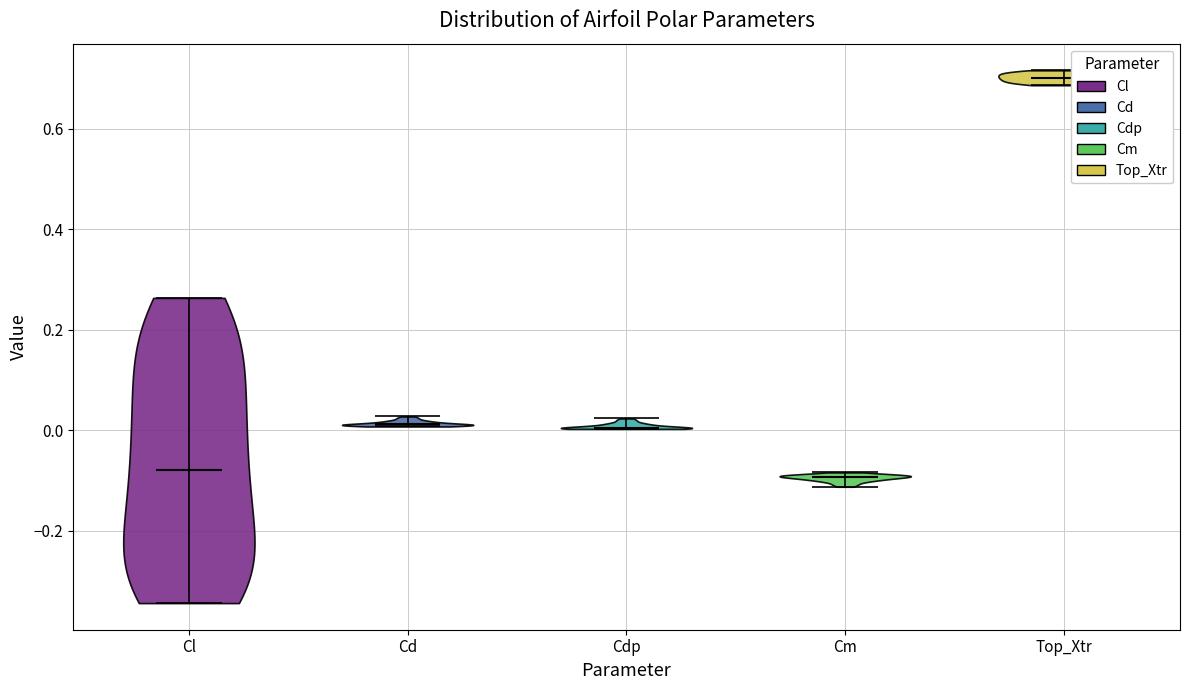

What is the highest point the violin for Top_Xtr reaches on the y-axis? The values are not printed on the chart, so give them approximately, as read against the axis.

0.72